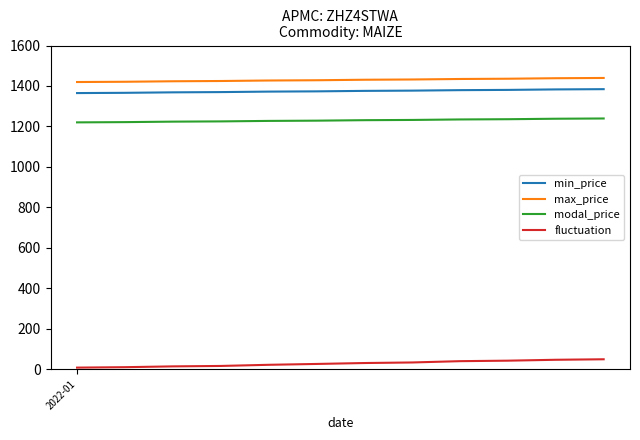

True or false: min_price and max_price intersect in this chart.

False